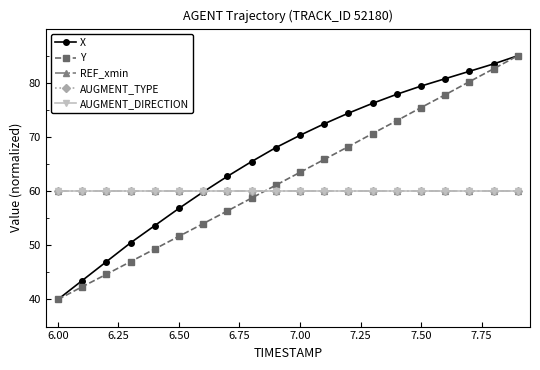

Does the chart have visible grid lines?

No